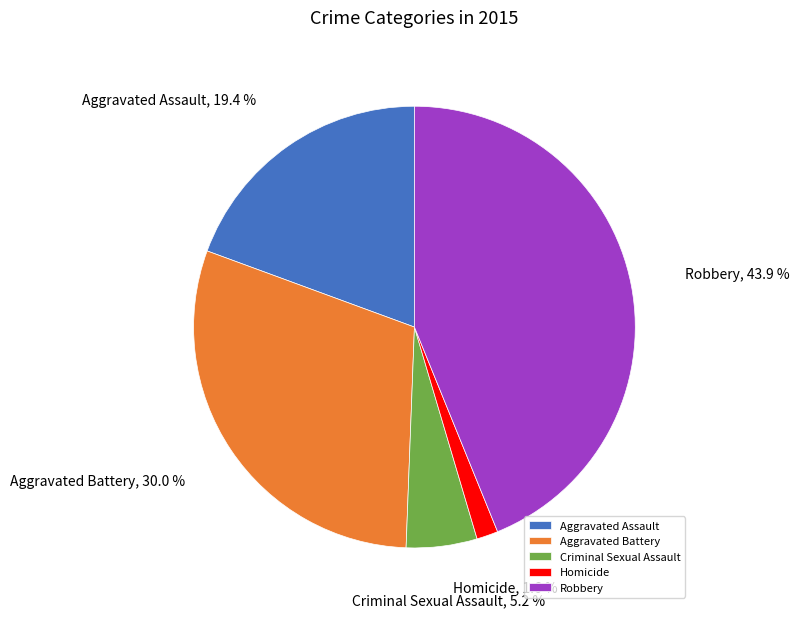

Approximately how many times larger is the value at Criminal Sexual Assault compared to Robbery?

0.1